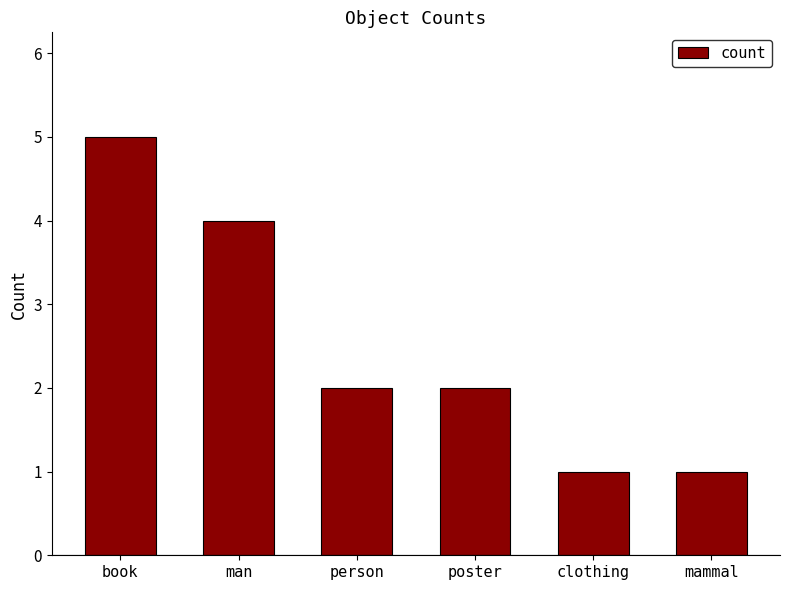

What value does the data have at book?

5